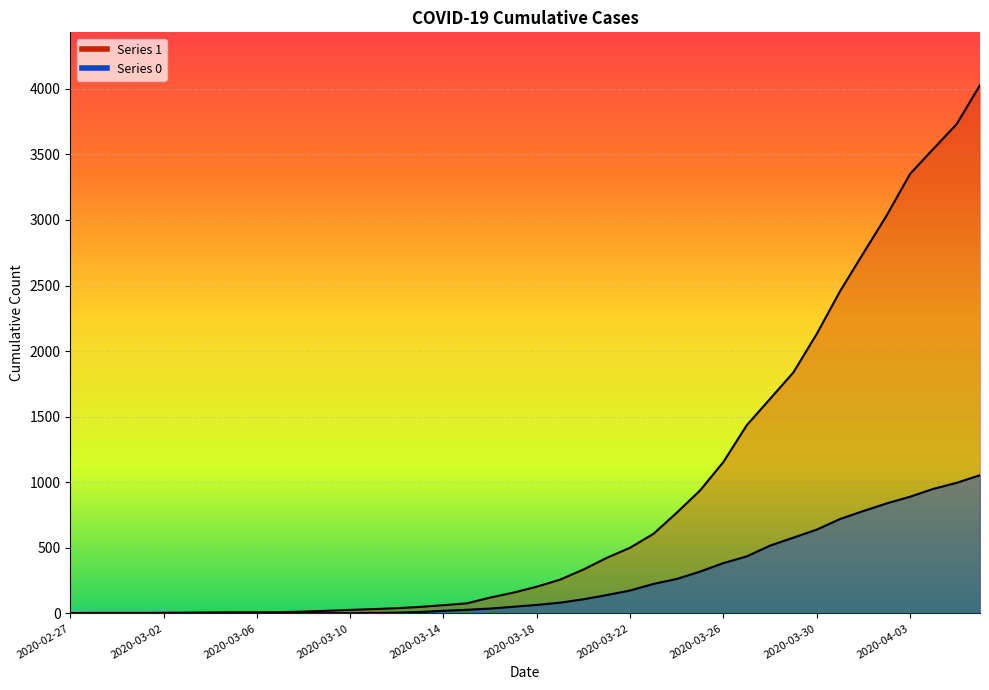

Which category has the highest value across all series?

2020-04-06